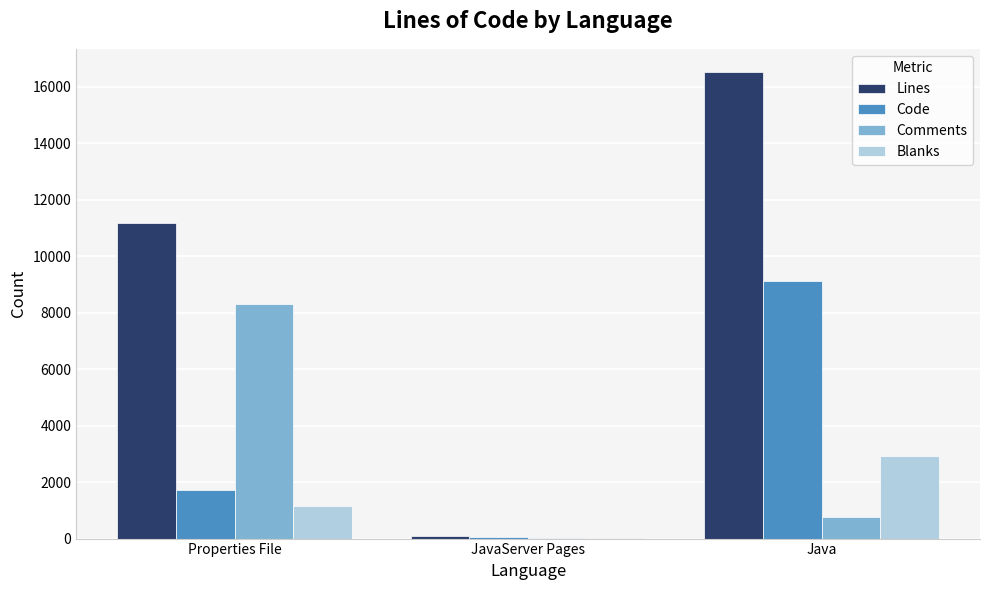

True or false: Code has a value of 4926 at Java.

False